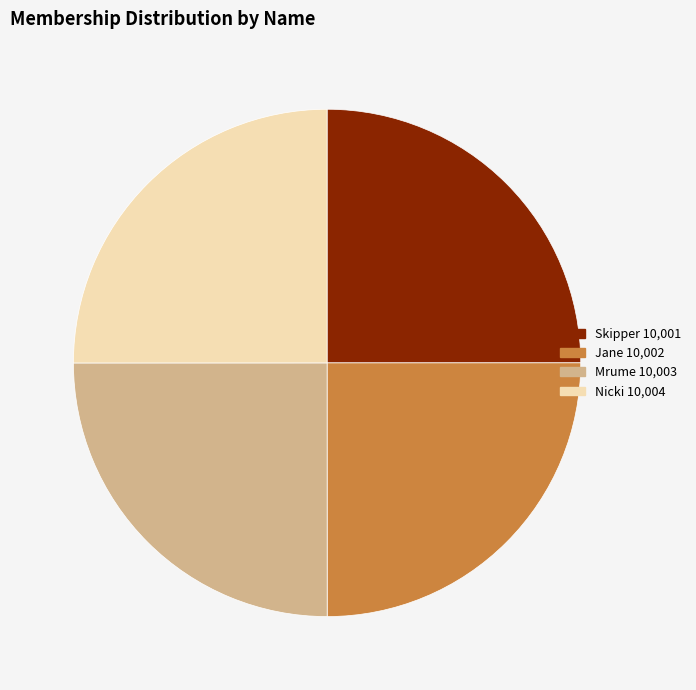

True or false: Jane accounts for 37% of the total.

False